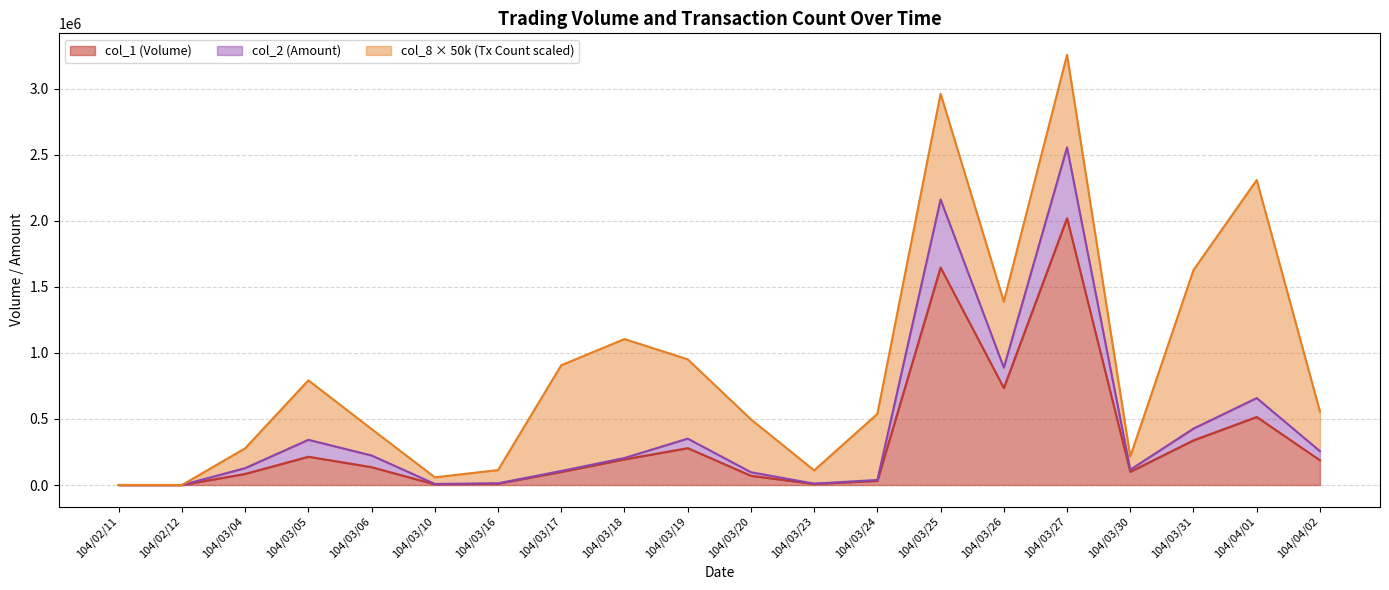

Does the chart display data point markers on the line(s)?

No